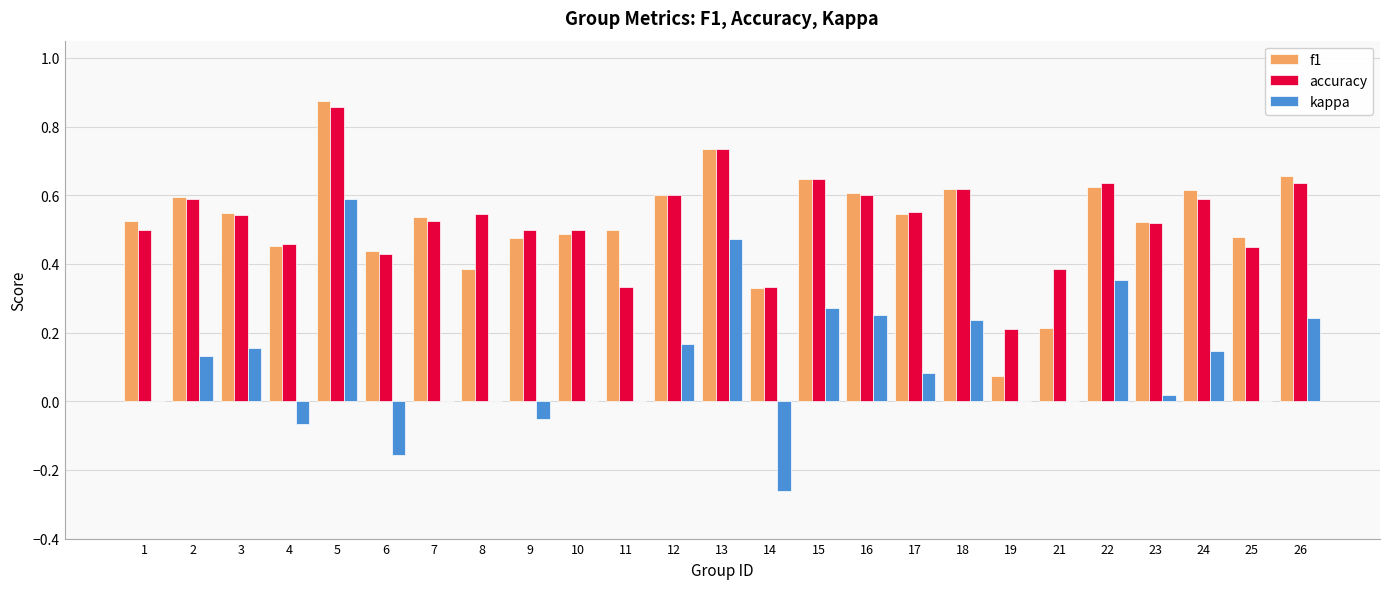

Is the value of accuracy at 14 greater than the value of kappa at 17?

Yes